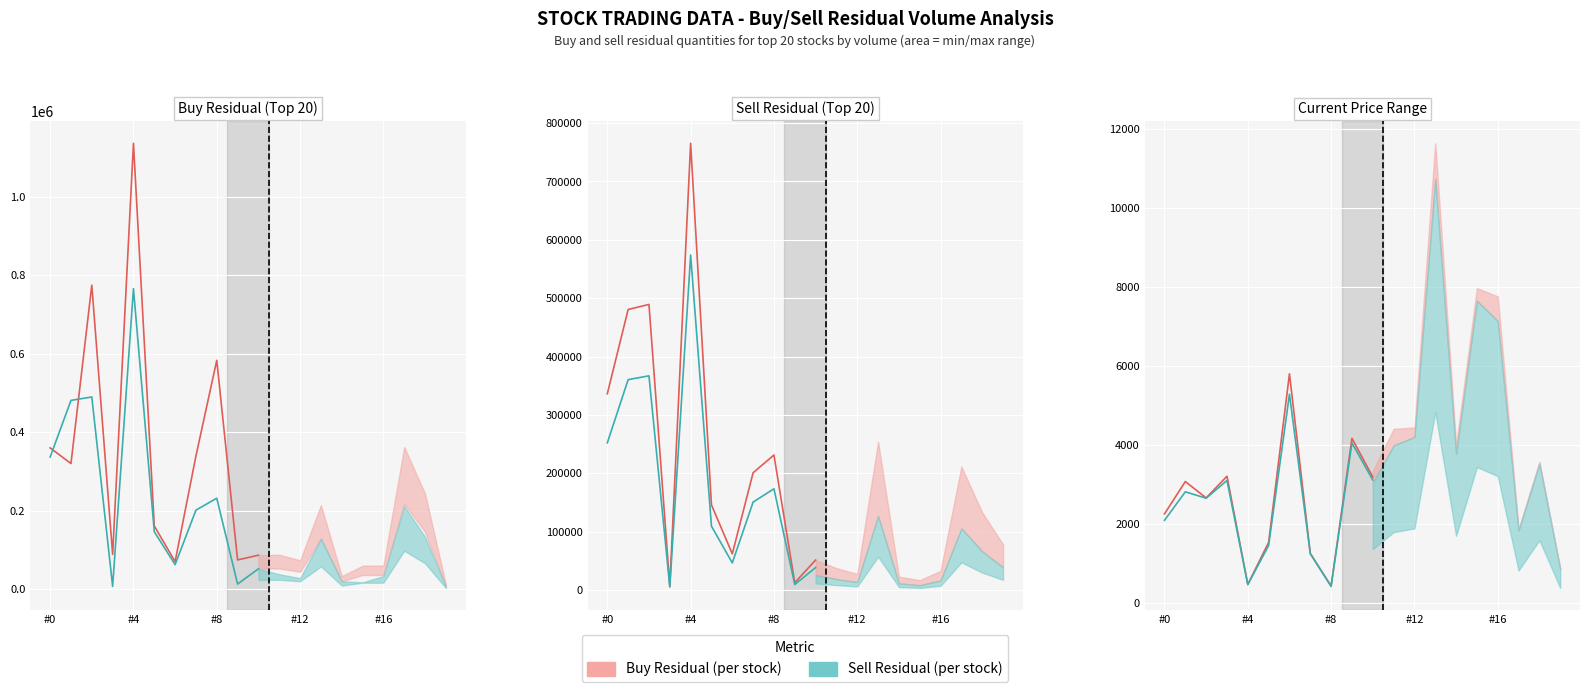

What is the average value of the Sell Residual series?

2432.6